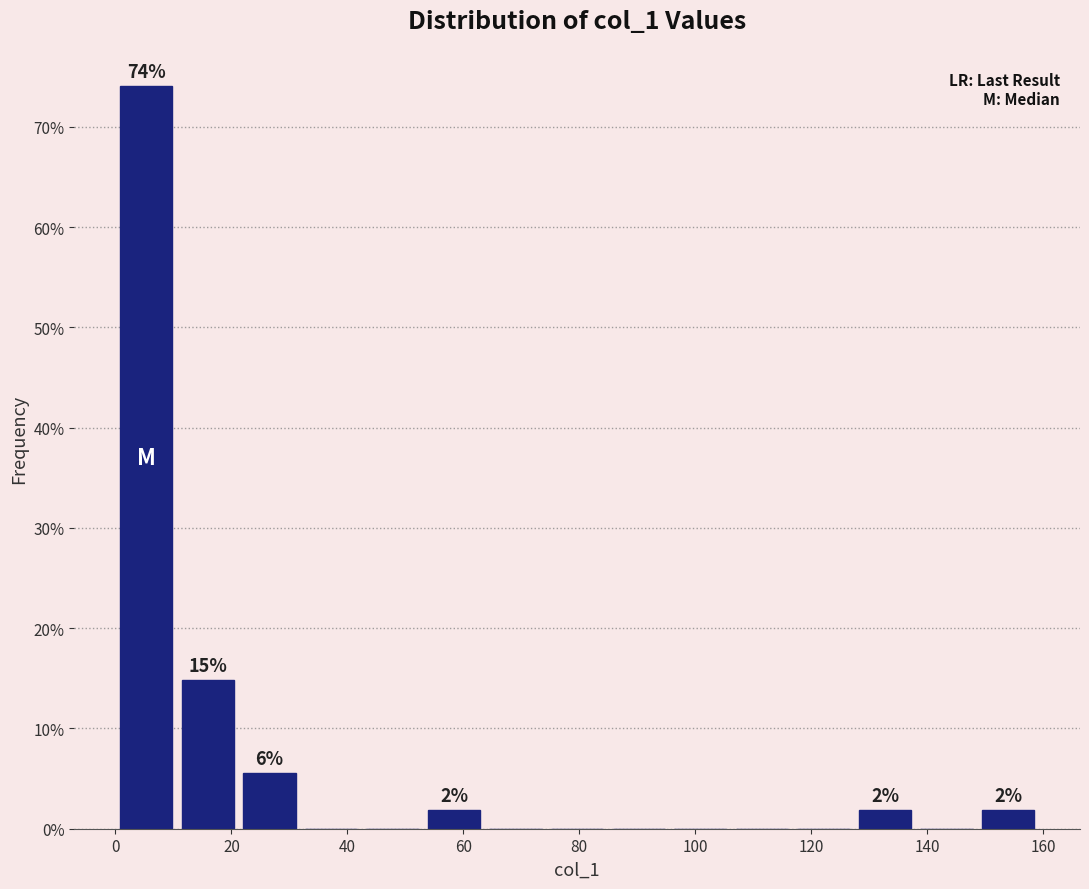

Over which range of the x-axis is the bar tallest?

0 to 10